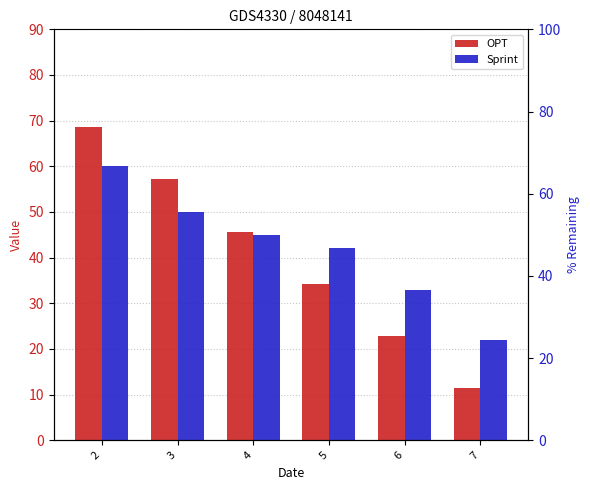

What is the difference between the Sprint values at 3 and 4?

5.0